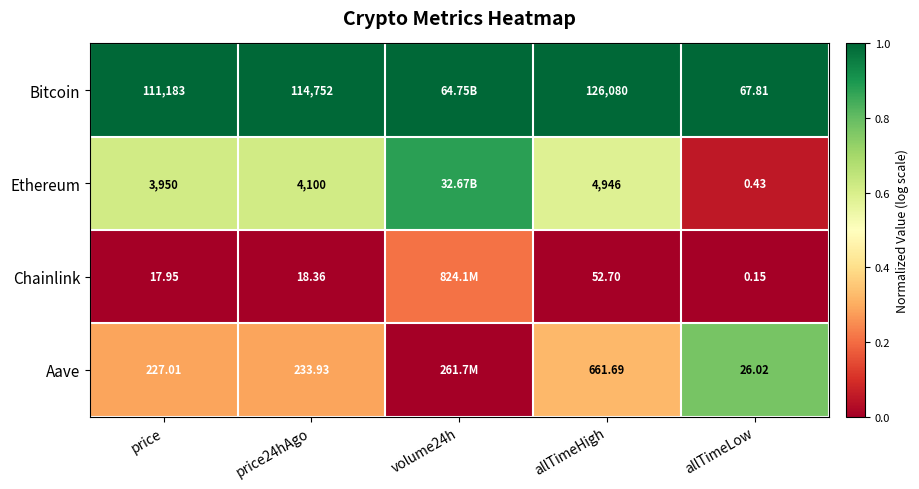

Between price24hAgo and allTimeLow, which series saw the biggest shift?

Bitcoin